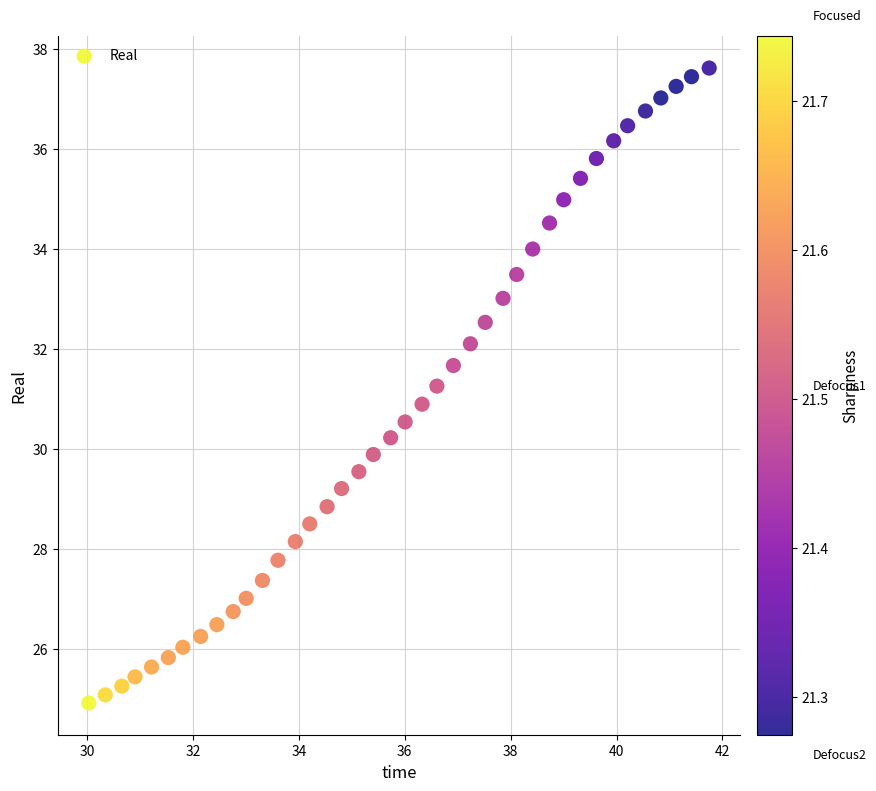

What is the range of Y values (max minus min)?

12.7